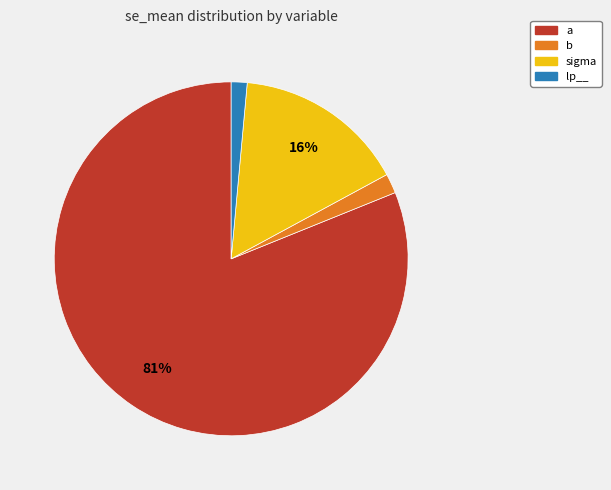

Is it true that a is 81% of the pie?

True